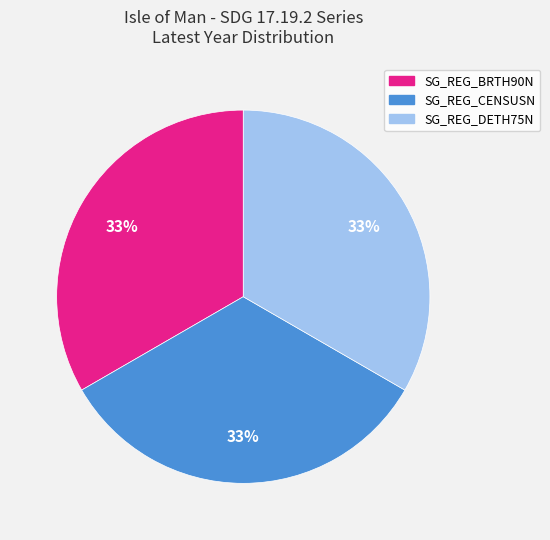

Is it true that SG_REG_CENSUSN is 33% of the pie?

True